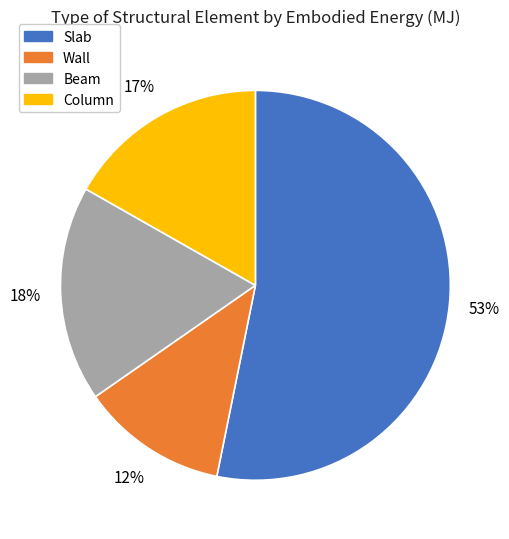

How many segments does this pie chart have?

4